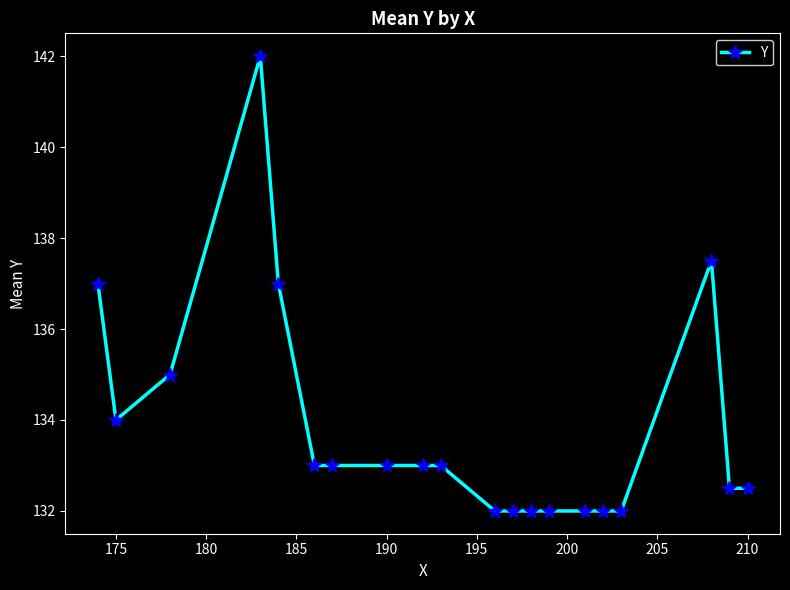

True or false: the data has more than 0 interior local peaks.

True